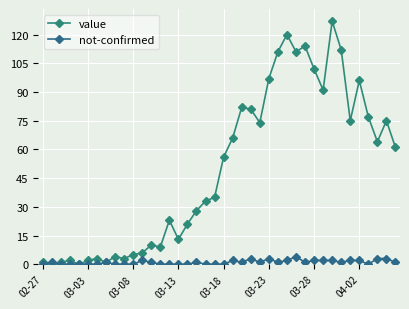

Count the number of data series in this chart.

2